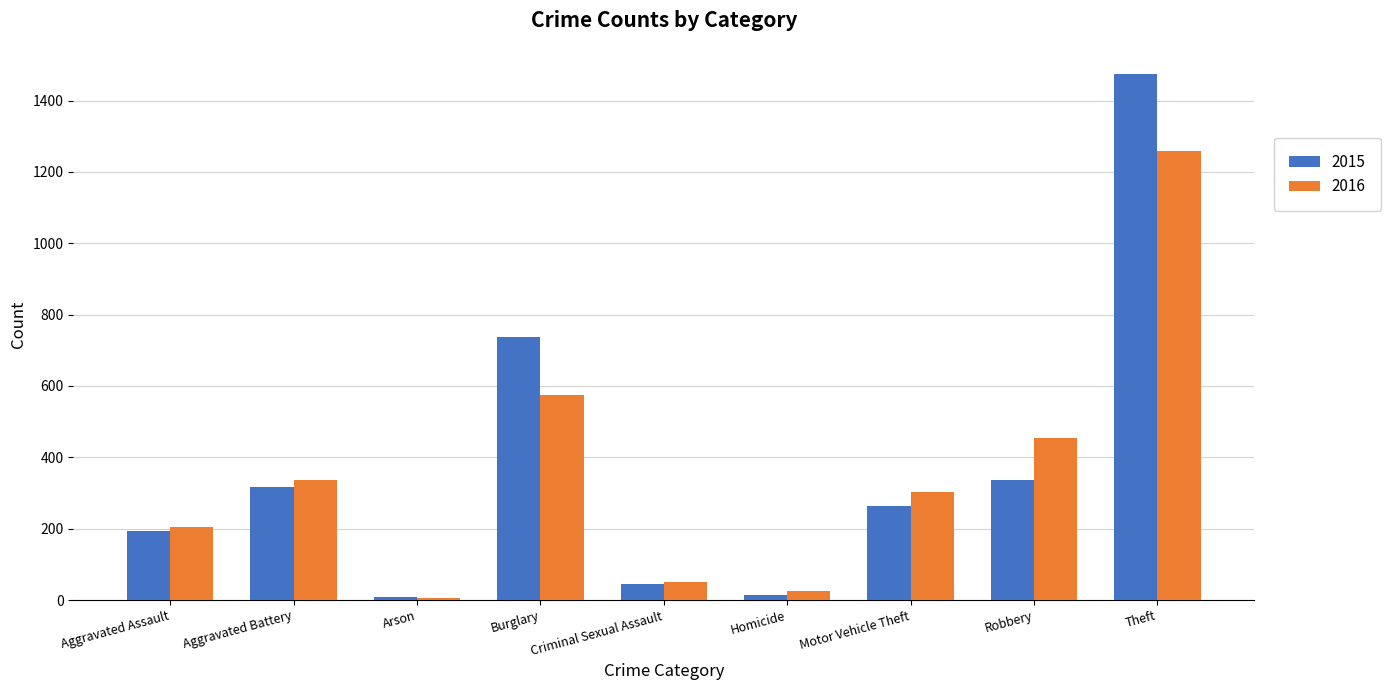

What are all the series names shown in the legend?

2015, 2016